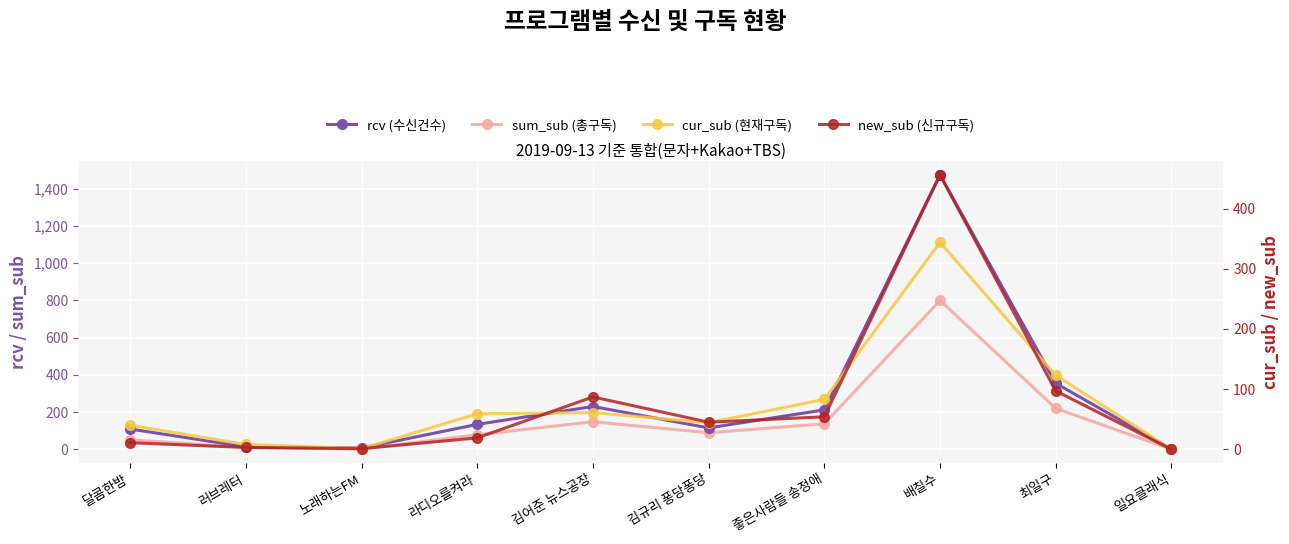

What is the label of the 7th point from the right?

라디오를켜라